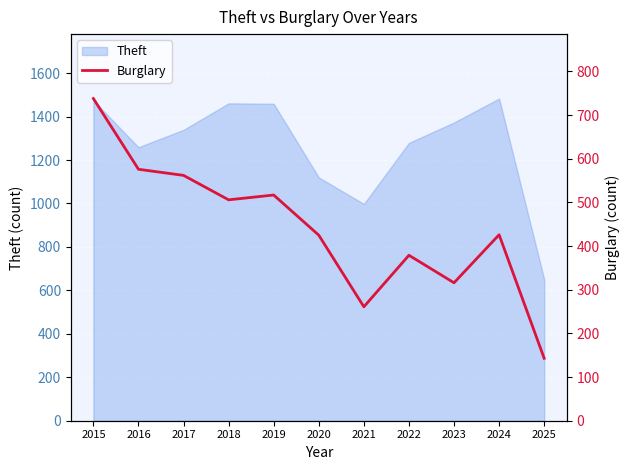

How many values are below 426?

5